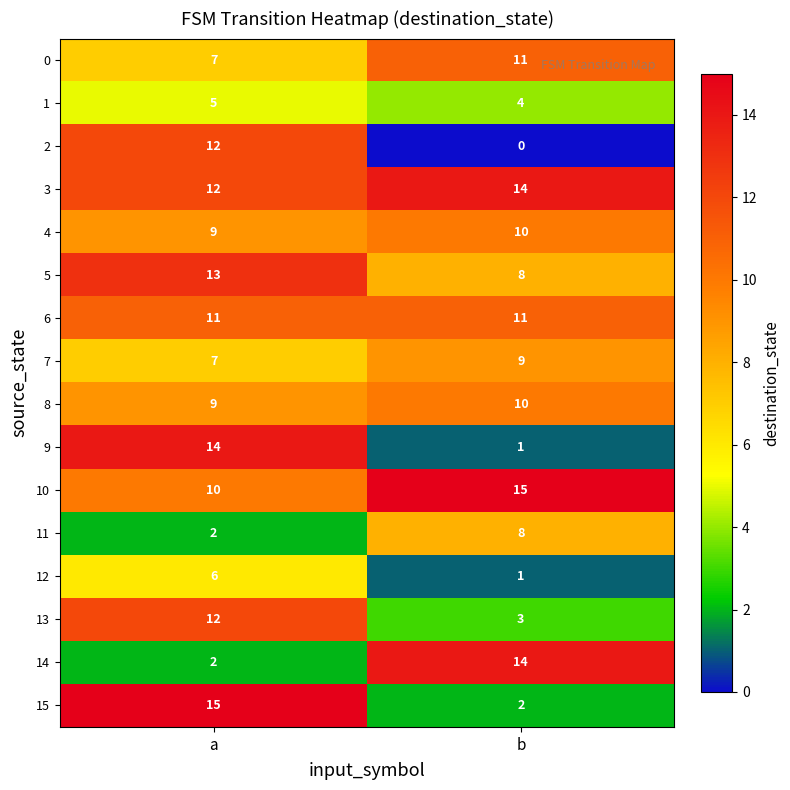

List the labels in order of 2 value, largest first.

a, b